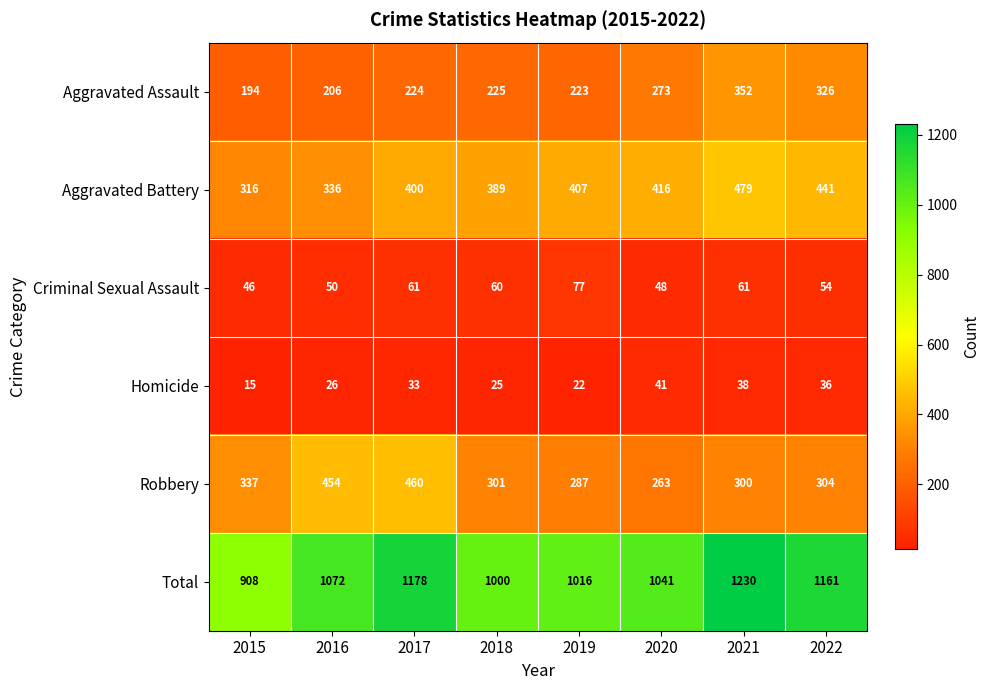

What is the total value across all series at 2016?

2144